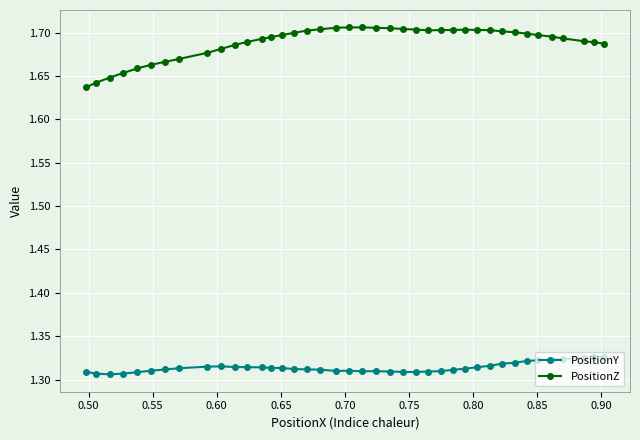

In PositionY, how many points are higher than both neighbors (excluding endpoints)?

3